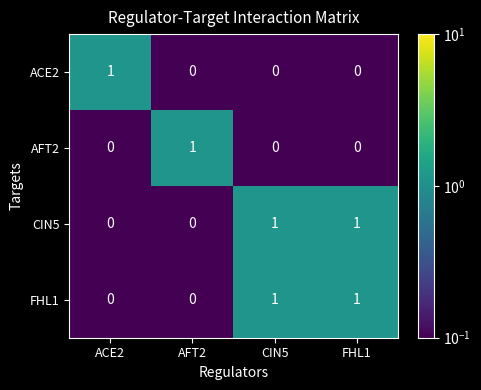

Reading left to right, extract all data points from this chart.

ACE2: ACE2=1	AFT2=0	CIN5=0	FHL1=0
AFT2: ACE2=0	AFT2=1	CIN5=0	FHL1=0
CIN5: ACE2=0	AFT2=0	CIN5=1	FHL1=1
FHL1: ACE2=0	AFT2=0	CIN5=1	FHL1=1